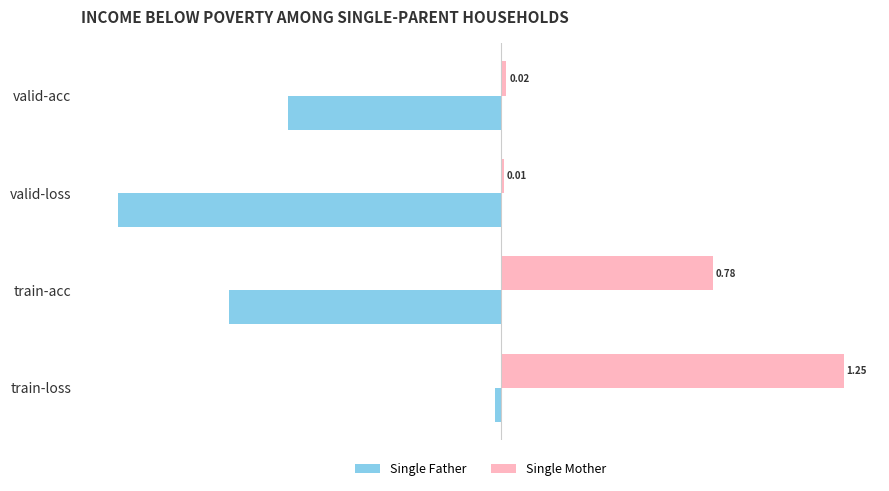

What is the difference between the maximum and second lowest values in the Single Mother series?

1.2